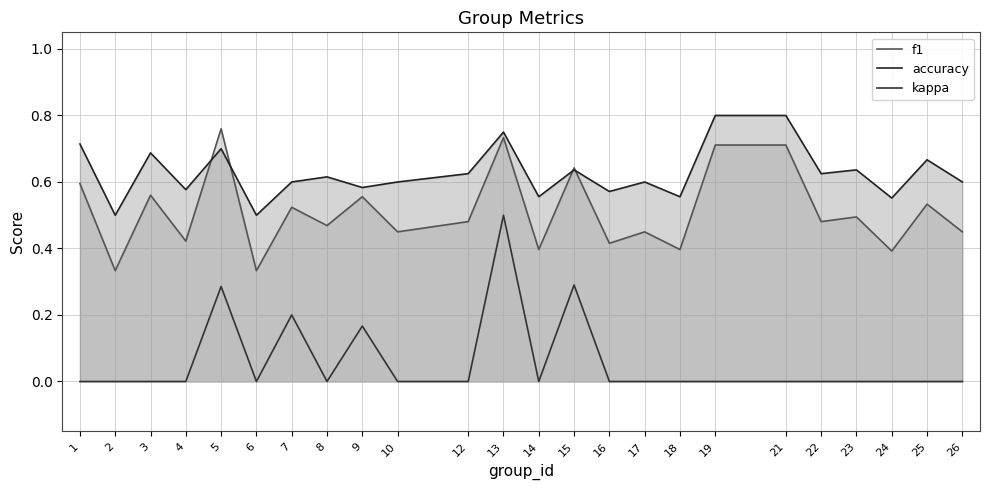

Which series has the largest total across all categories?

accuracy